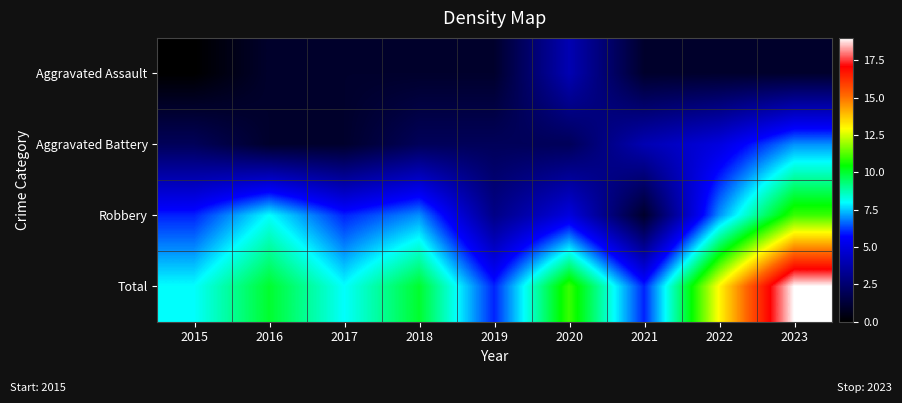

List the series in order of their peak value, highest first.

Total, Robbery, Aggravated Battery, Aggravated Assault